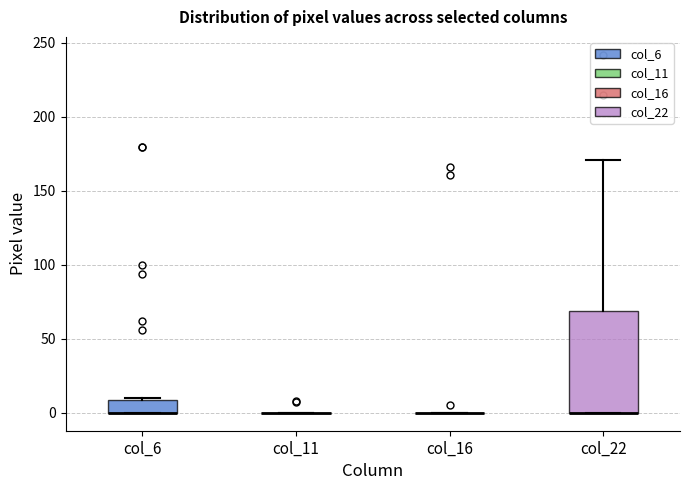

Where does the upper whisker of the box for col_22 end on the y-axis? The values are not printed on the chart, so give them approximately, as read against the axis.

170